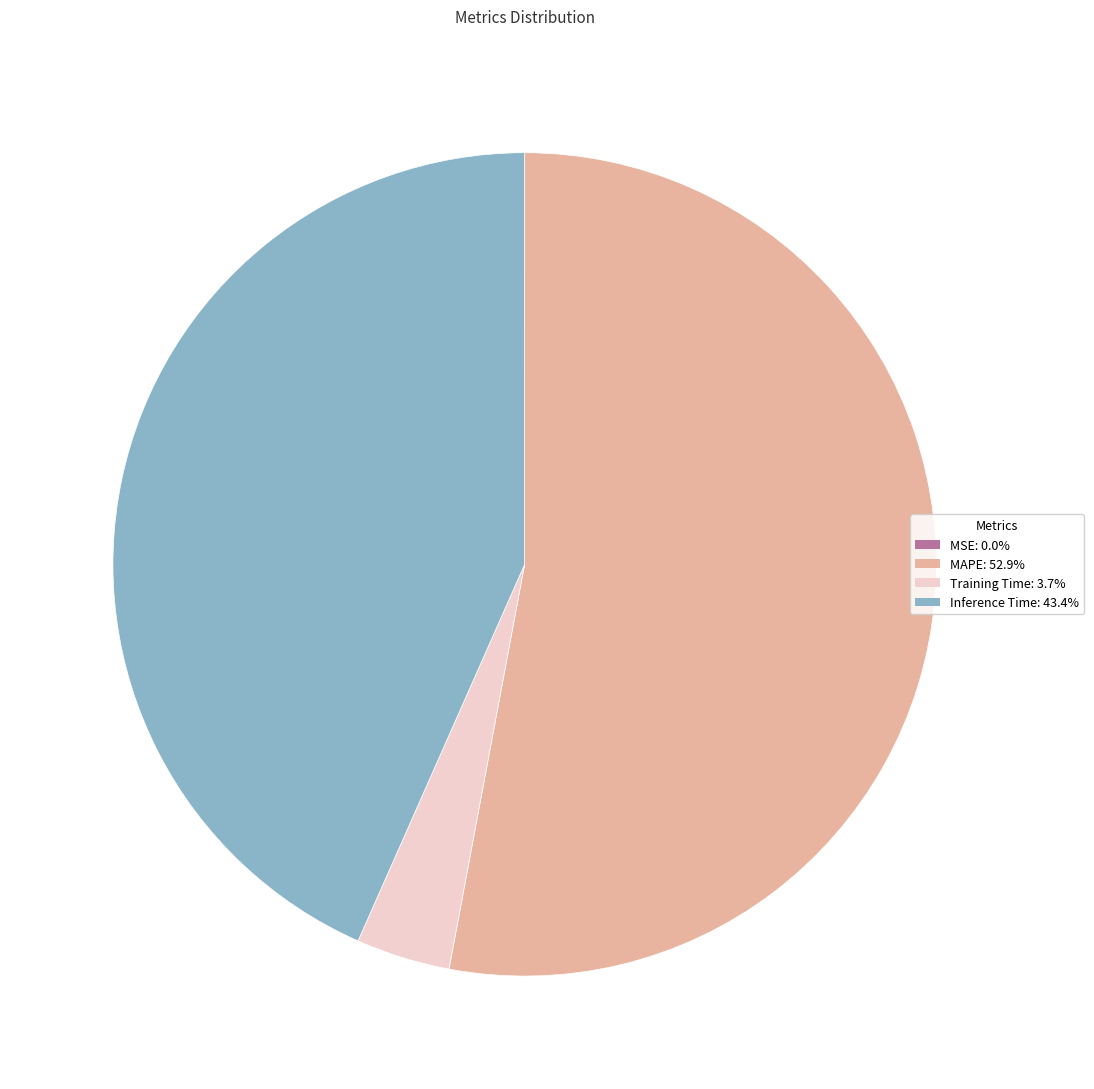

Do MAPE and Inference Time together represent more than half of the pie?

Yes